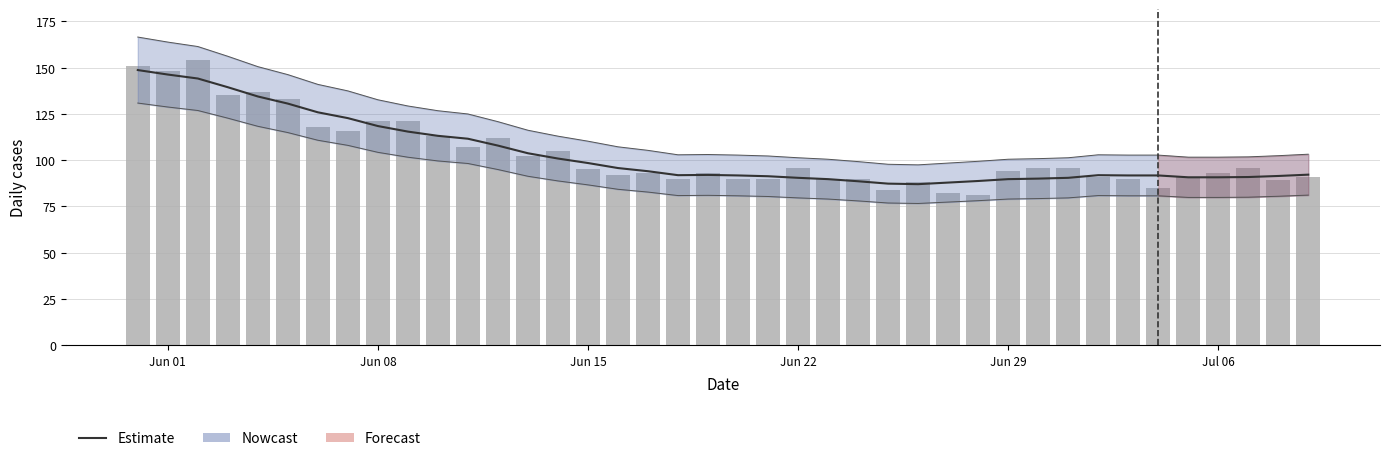

At which label does Estimate first exceed 92?

Jun 01